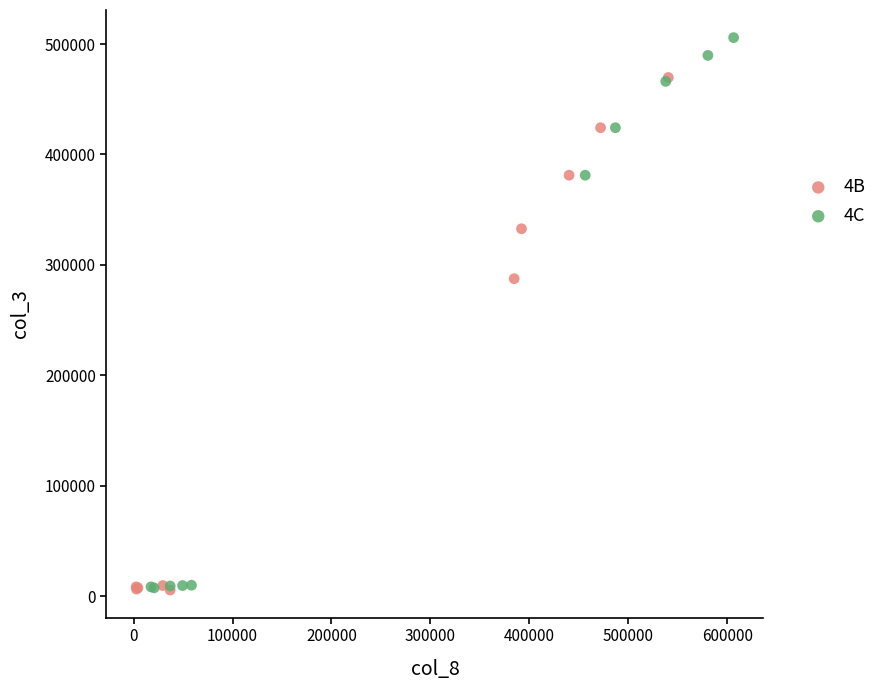

Which series reaches the maximum Y coordinate?

4C